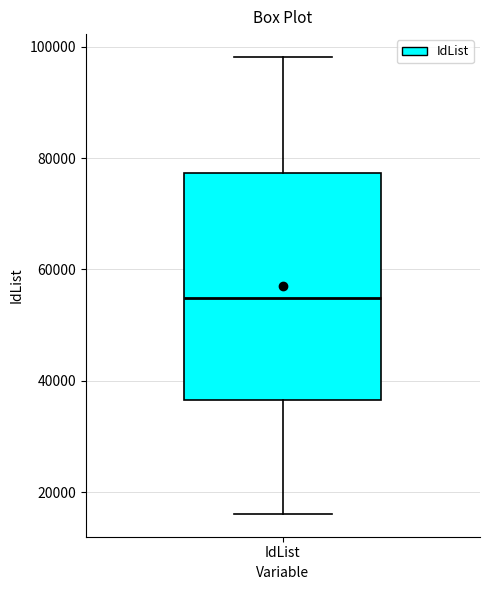

Read this box plot against the y-axis: the position of the median line, the range covered by the box, and the ends of both whiskers. The values are not printed on the chart, so give them approximately, as read against the axis.

median 54000, box 36000 to 78000, whiskers 16000 to 98000